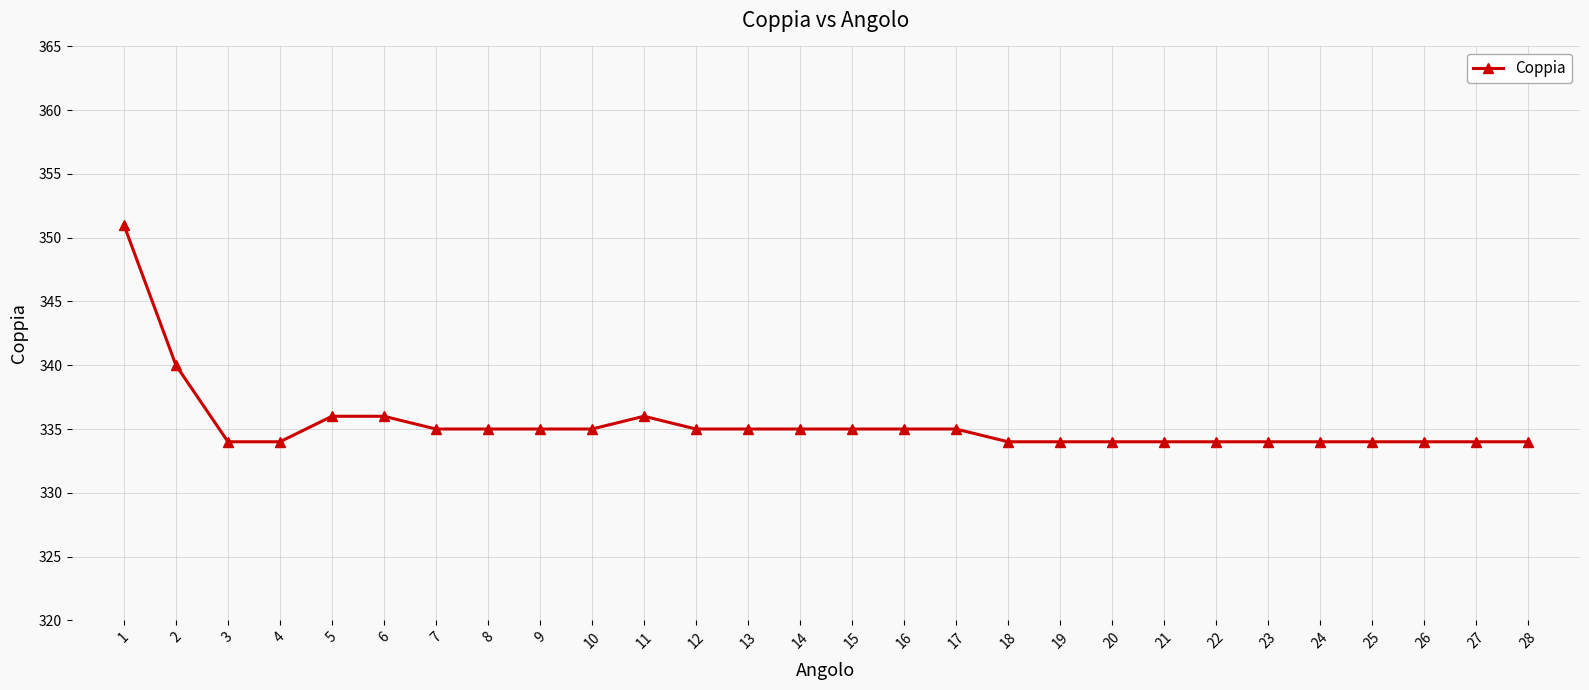

Reading left to right, what are all the values shown in this chart?

351	340	334	334	336	336	335	335	335	335	336	335	335	335	335	335	335	334	334	334	334	334	334	334	334	334	334	334